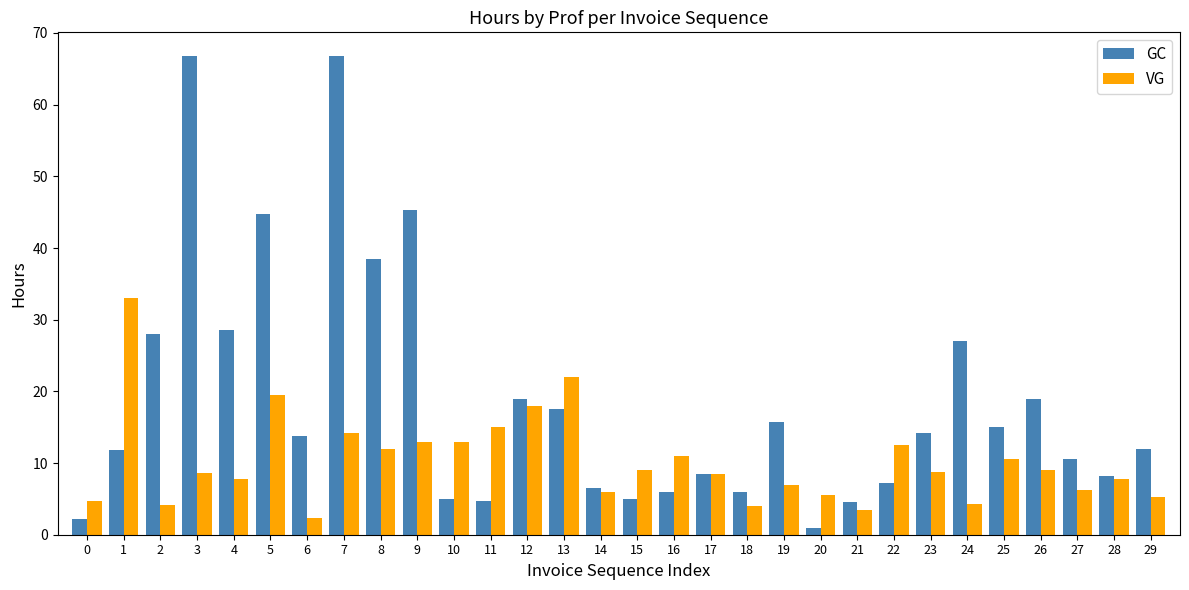

How many bars are there in total?

60